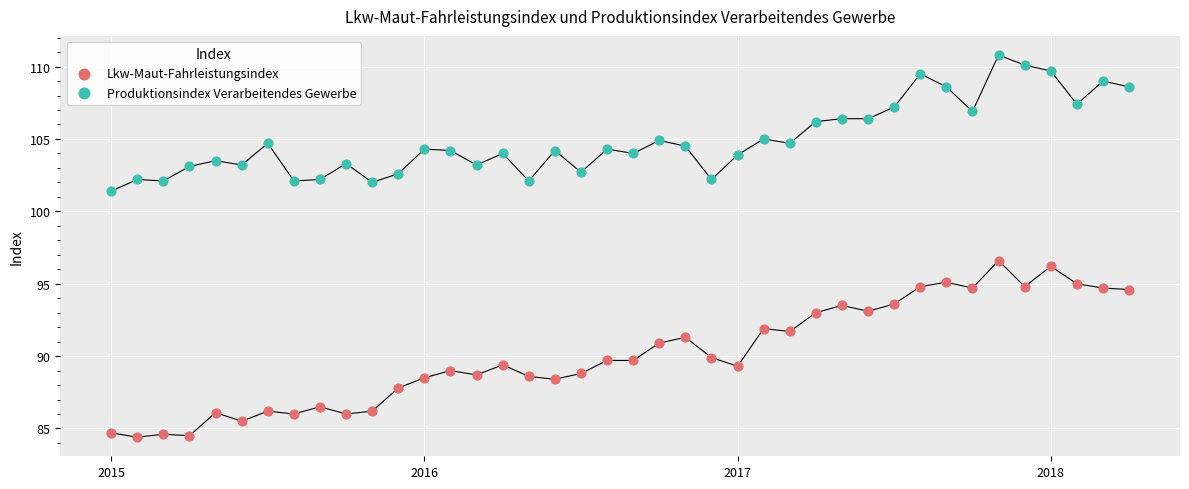

Which series has the widest spread of Y values?

Lkw-Maut-Fahrleistungsindex